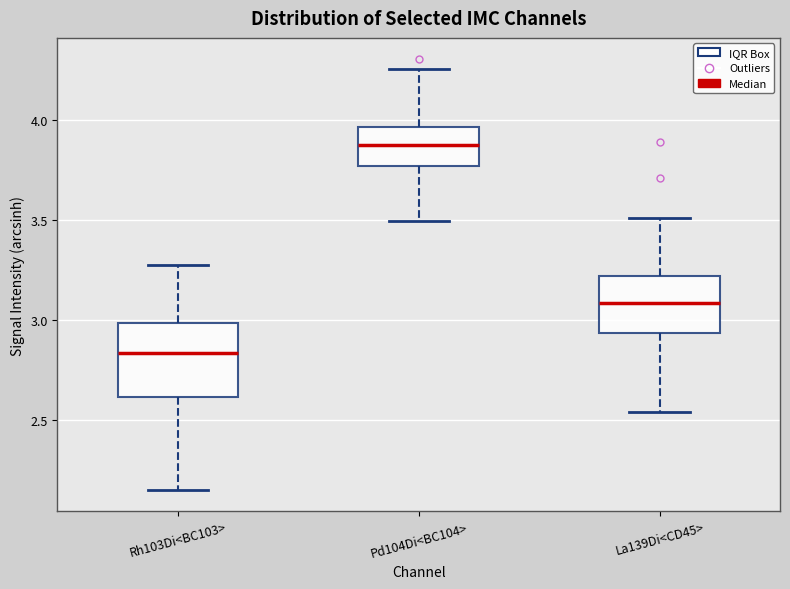

Which box's median line is the highest?

Pd104Di<BC104>